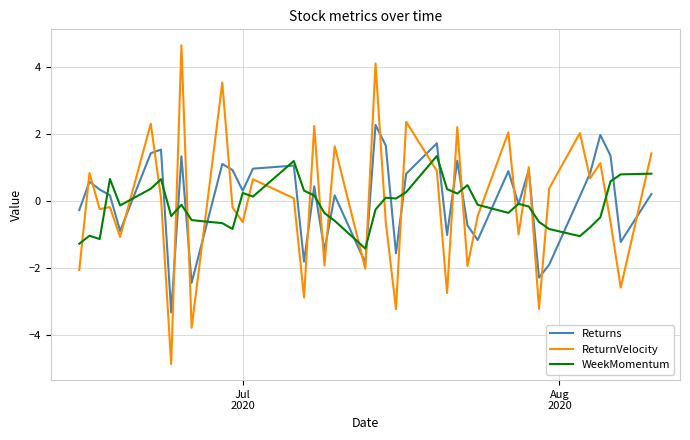

What is the difference between the maximum and minimum values in the ReturnVelocity series?

9.5